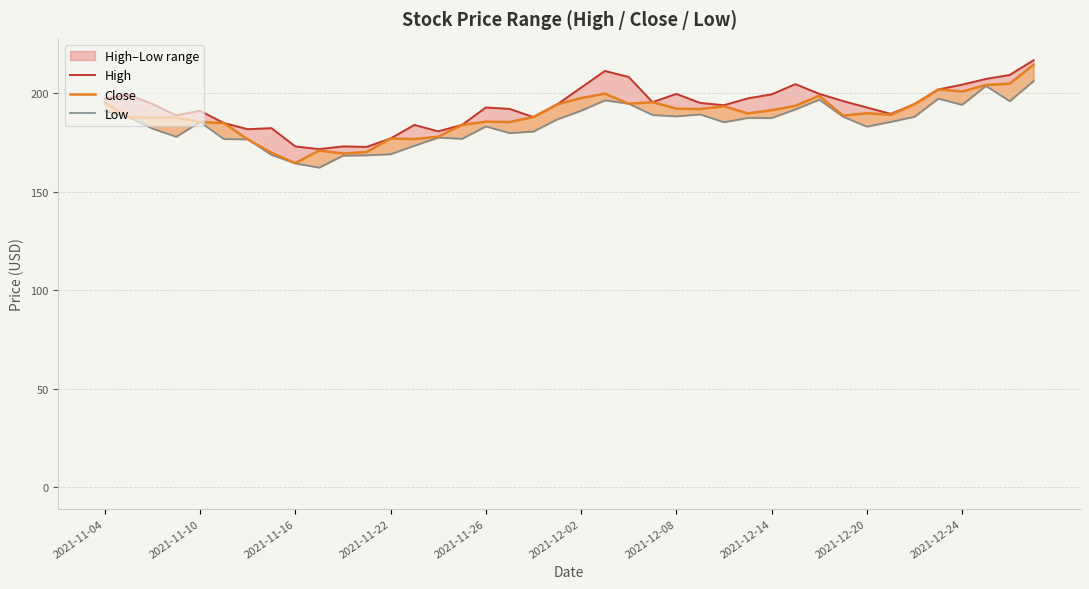

Rank the series at 30 from lowest to highest value.

Low, Close, High